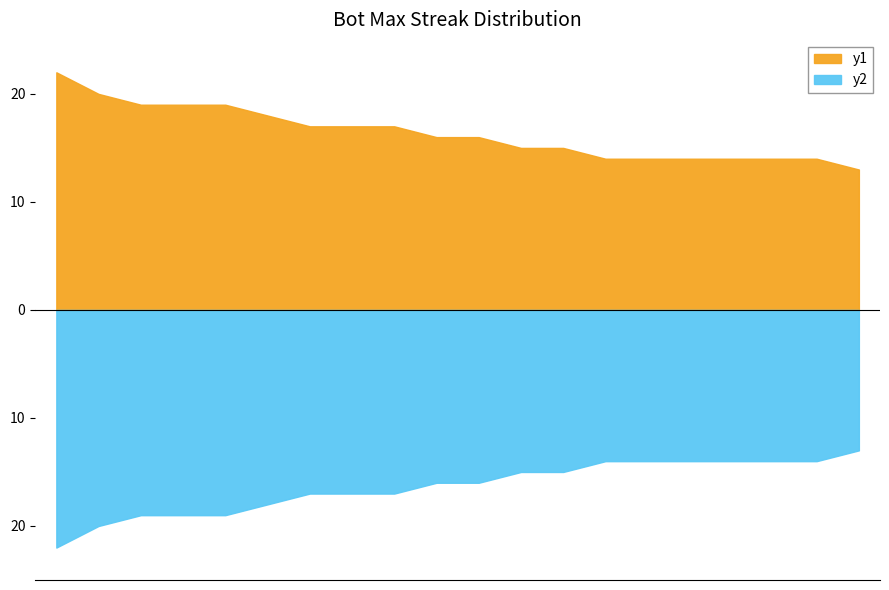

Reading left to right, list all the values displayed in this chart.

22	20	19	19	19	18	17	17	17	16	16	15	15	14	14	14	14	14	14	13